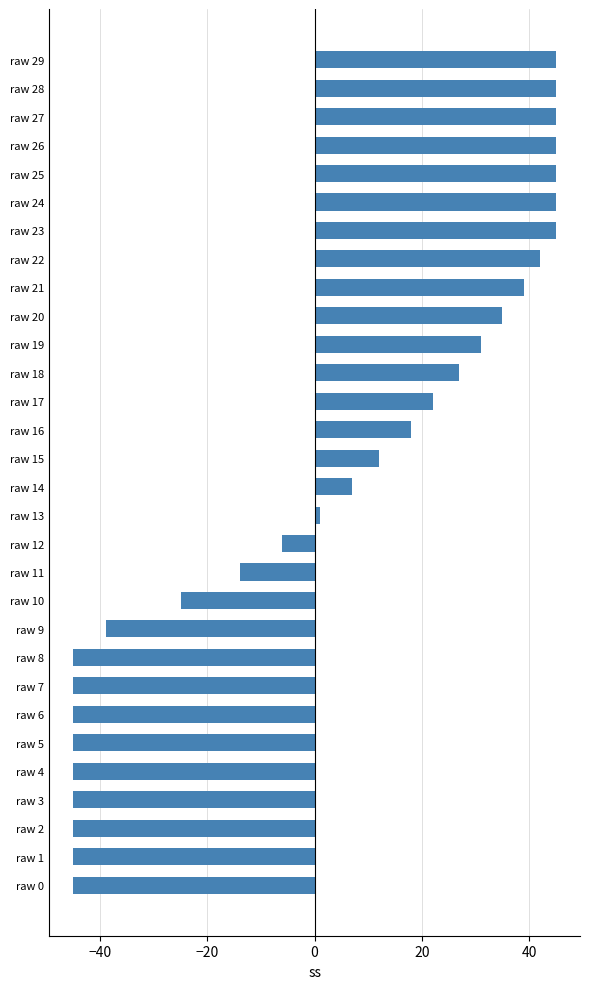

What is the minimum value shown in the chart?

-45